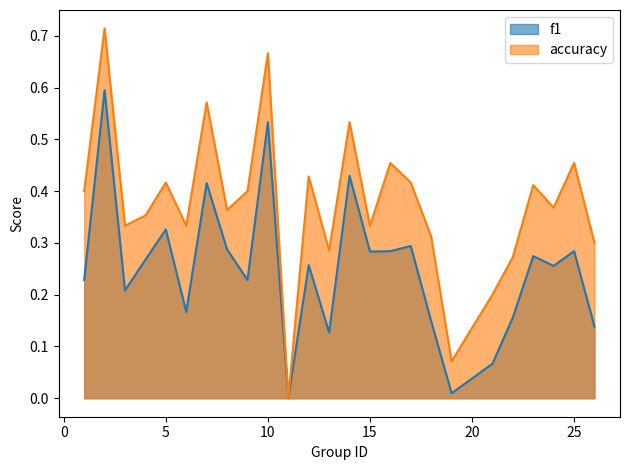

How many values in f1 are above zero?

24